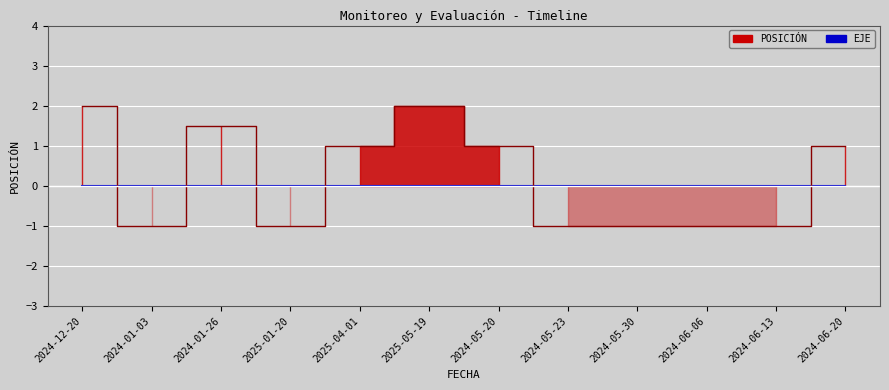

What is the difference between the values at 2024-01-03 and 2024-12-20?

3.0